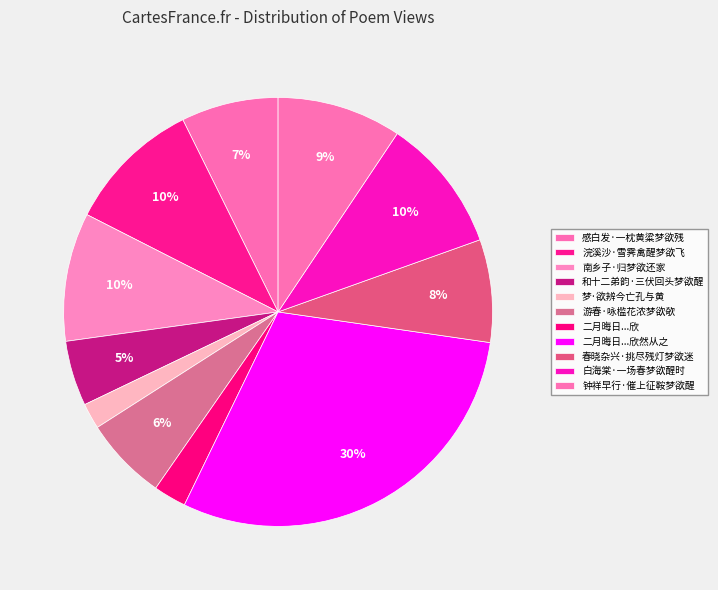

Which slice is the largest?

二月晦日...欣然从之